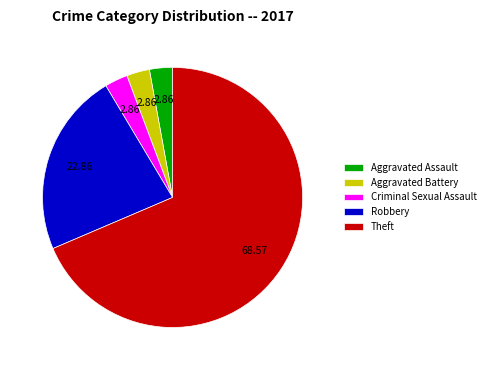

How many segments does this pie chart have?

5